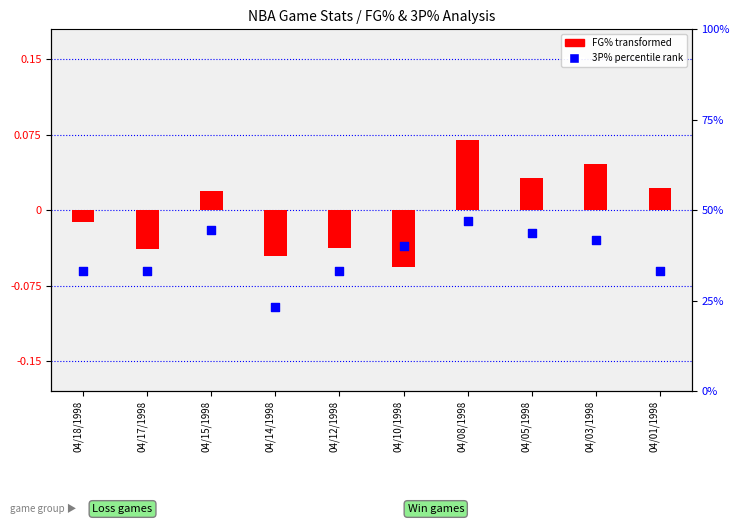

At which category is the sum across all series the highest?

04/08/1998